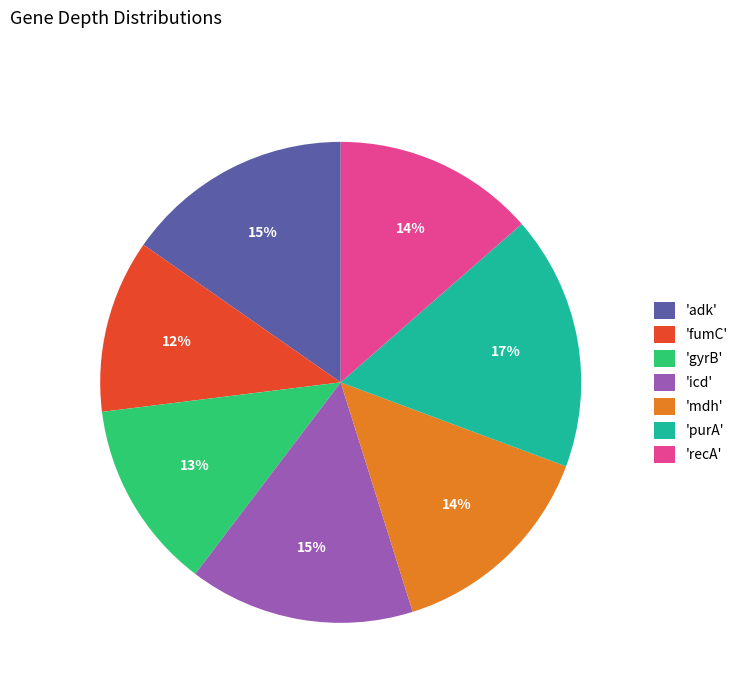

To the nearest percent, what is the difference between the largest and smallest slice percentages?

5%